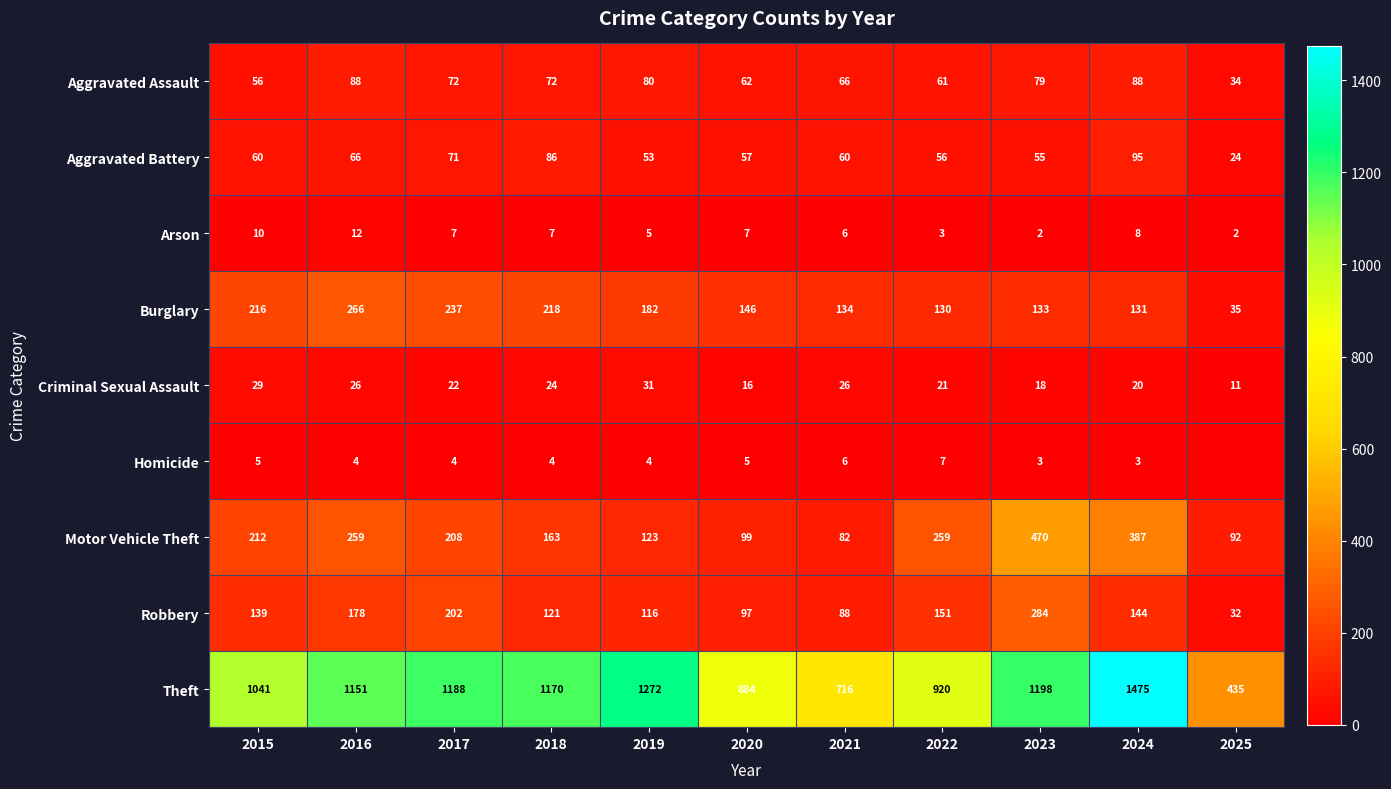

True or false: Theft has a value of 1170 at 2018.

True